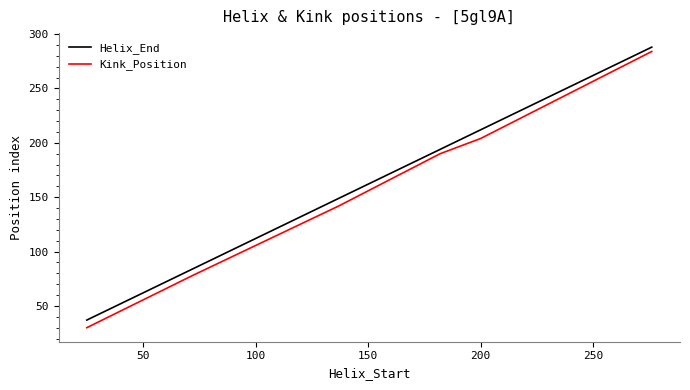

What is the lowest value of the Kink_Position series?

30